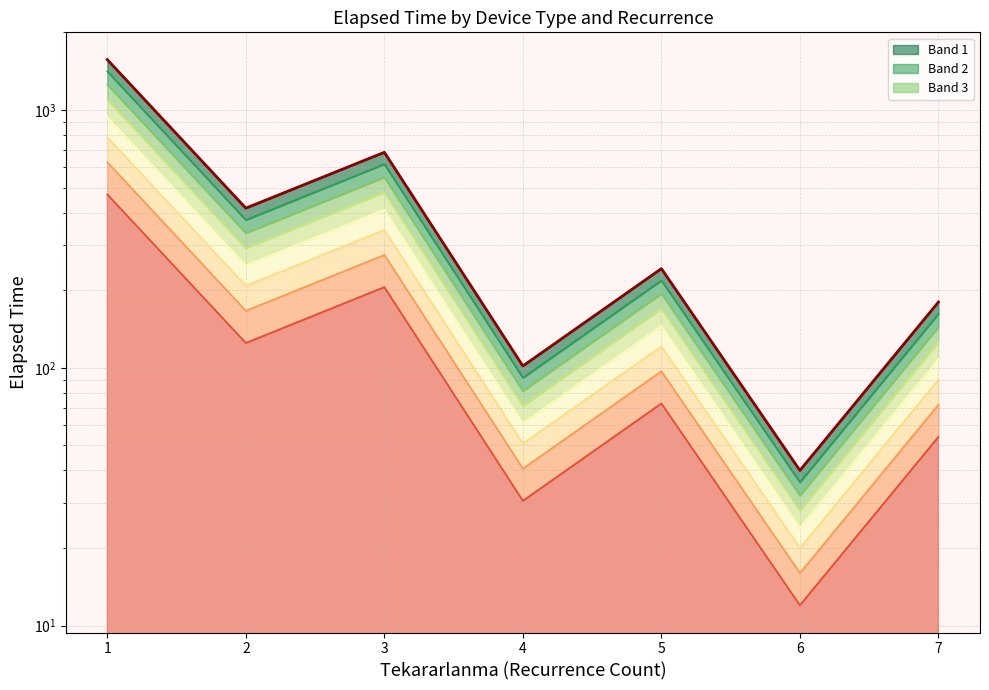

Between 2 and 3, which is larger?

3